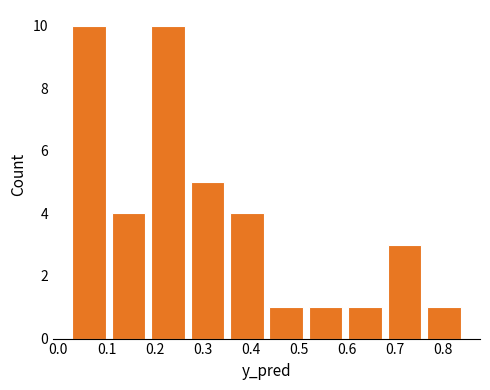

Reading left to right, list every bar in this chart as the range it spans on the x-axis followed by its height. Neither the bar edges nor the heights are printed on the chart, so give them approximately, as read against the axes.

0.02 to 0.10: 10
0.10 to 0.19: 4
0.19 to 0.27: 10
0.27 to 0.35: 5
0.35 to 0.43: 4
0.43 to 0.51: 1
0.51 to 0.60: 1
0.60 to 0.68: 1
0.68 to 0.76: 3
0.76 to 0.84: 1